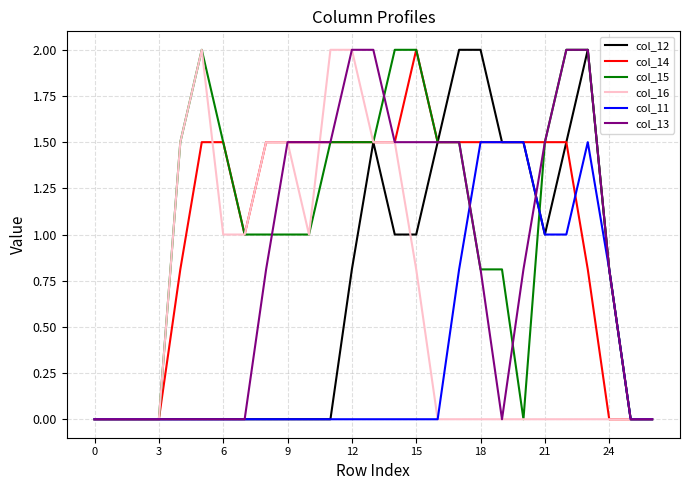

What is the maximum value shown in the chart?

2.0